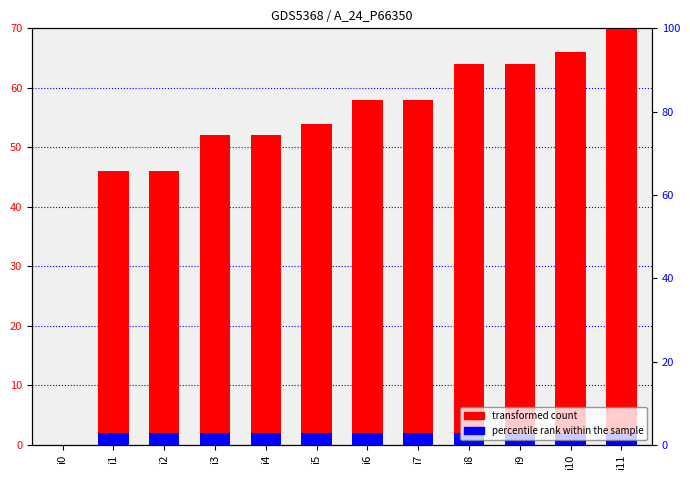

Is it true that percentile rank within the sample equals 2 at i7?

True